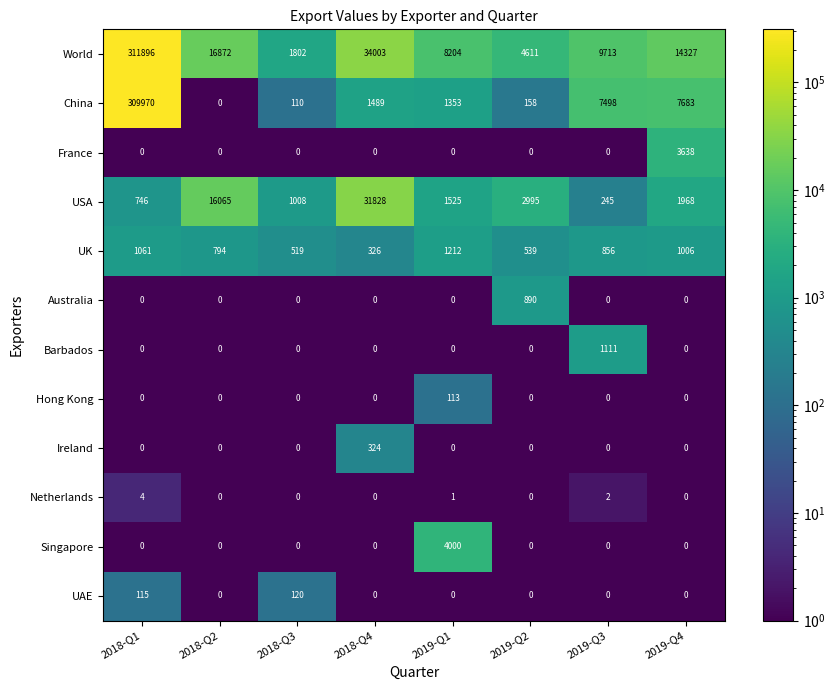

What is the difference between the Ireland values at 2018-Q2 and 2018-Q4?

324